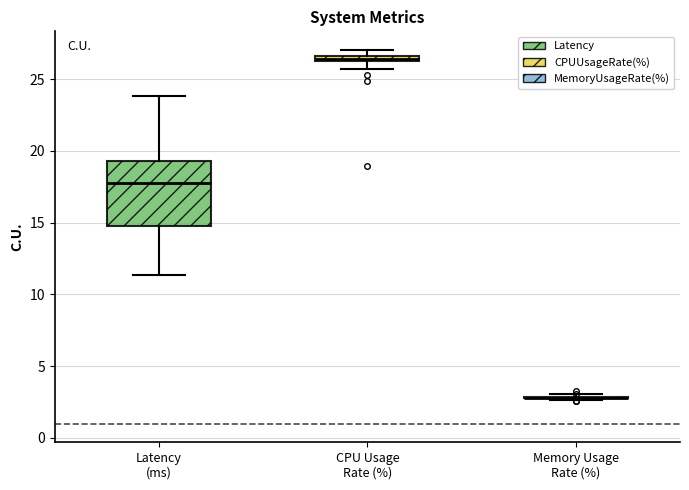

Where is the upper edge of the box for CPU Usage Rate (%) on the y-axis? The values are not printed on the chart, so give them approximately, as read against the axis.

26.5